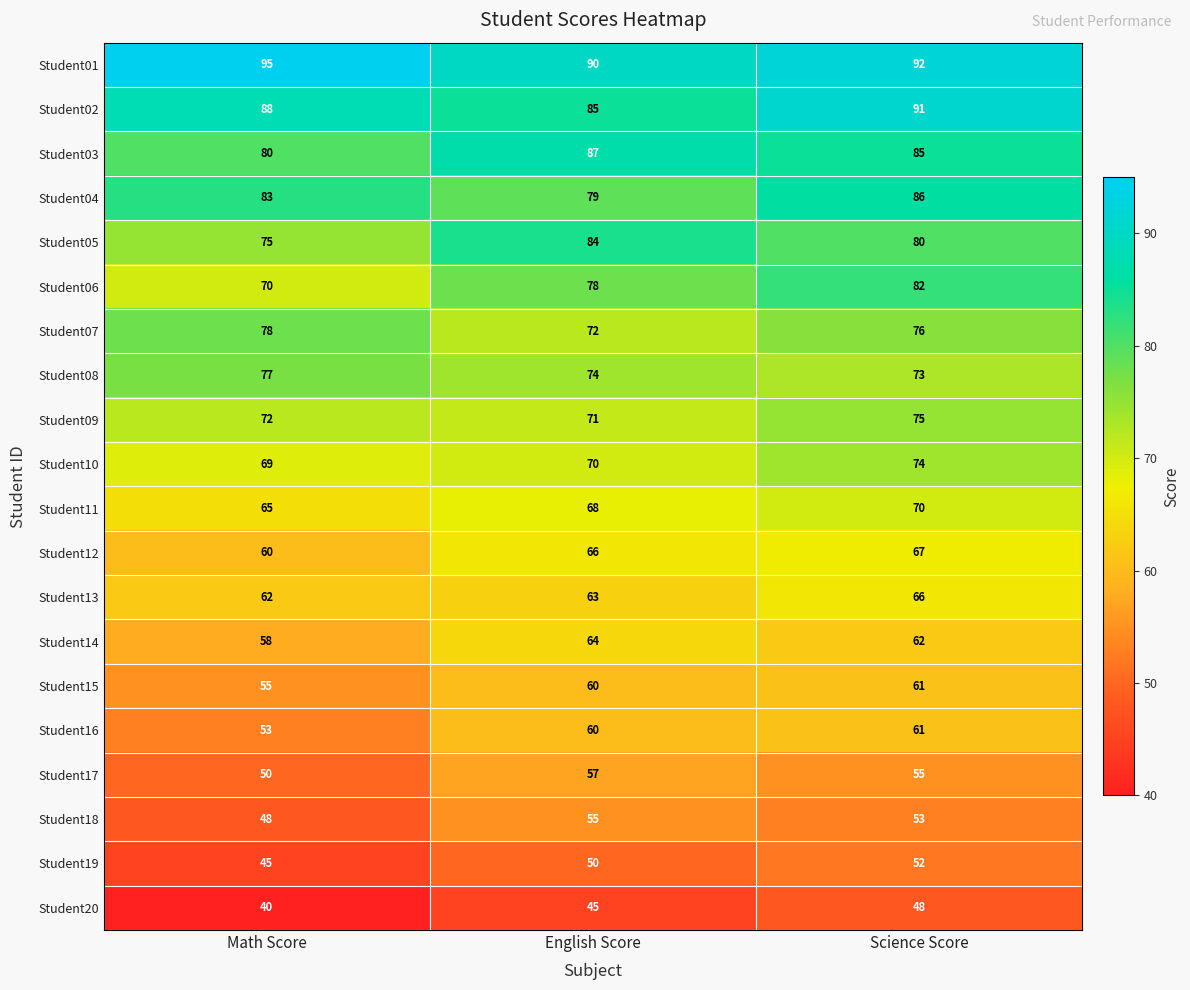

Which series has the widest spread of values?

Student06